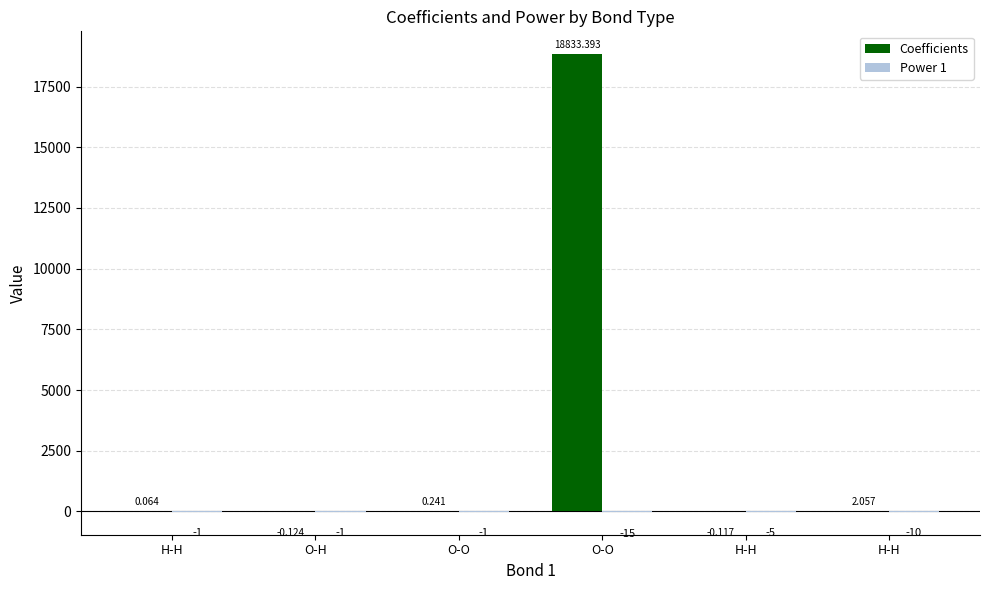

How many series are shown in this chart?

2